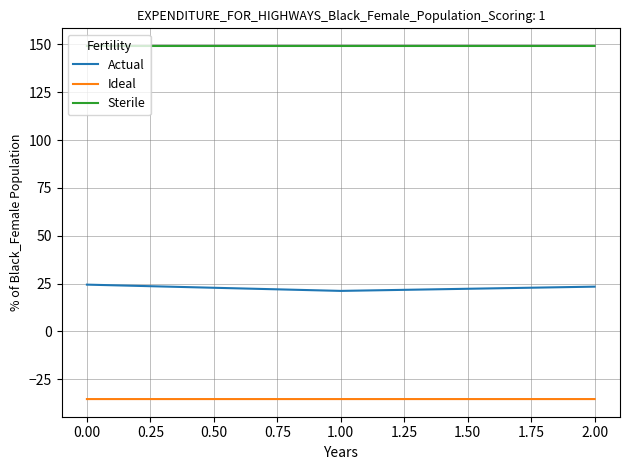

Which series has the largest range (max minus min)?

Actual